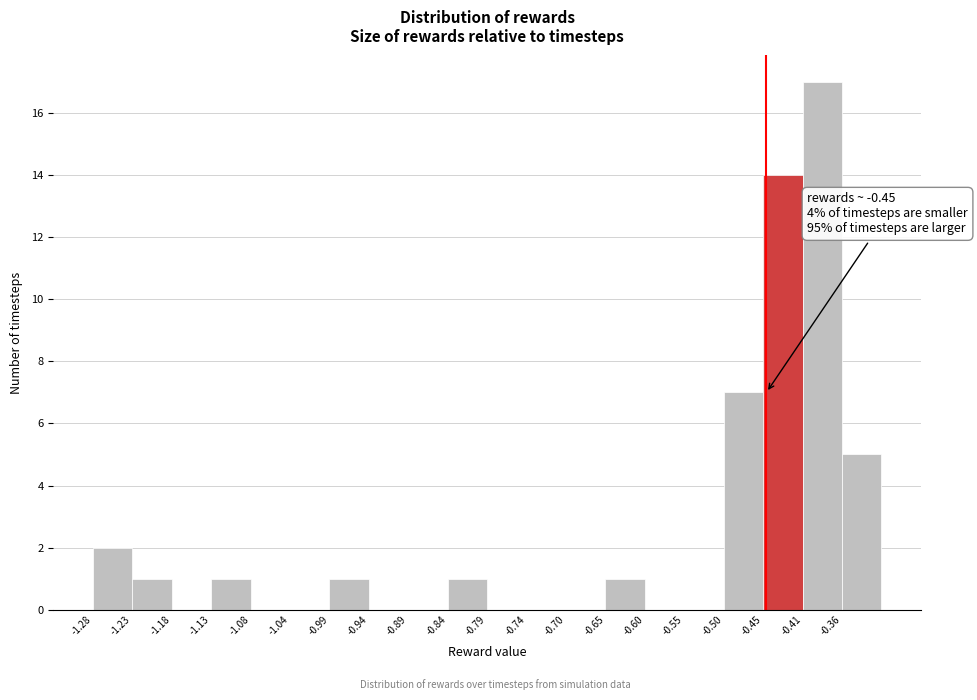

Which range on the x-axis has the tallest bar?

-0.405 to -0.355